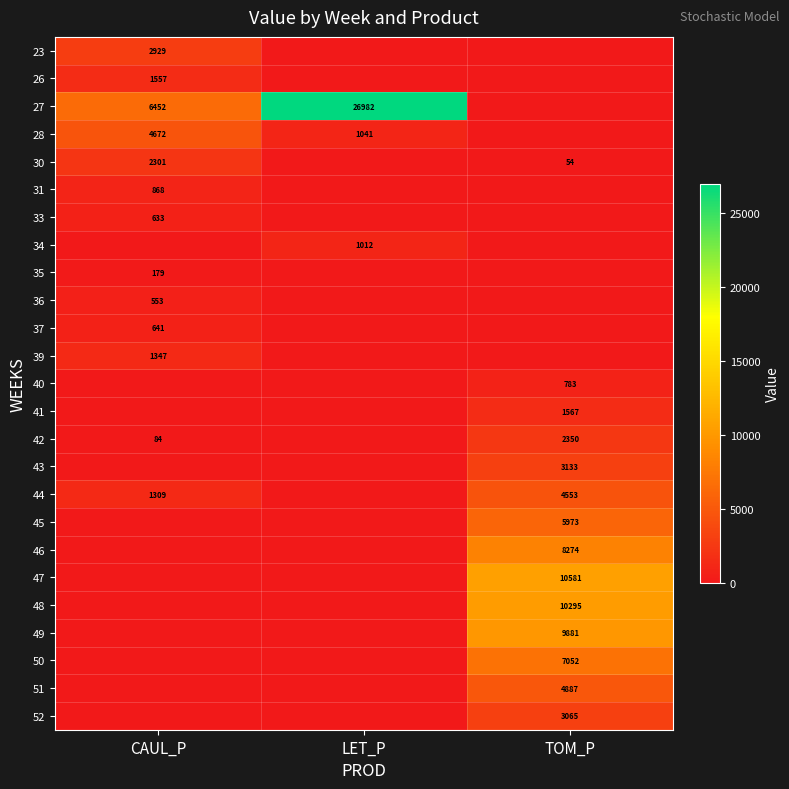

The value of 46 at TOM_P is 8274. True or false?

True